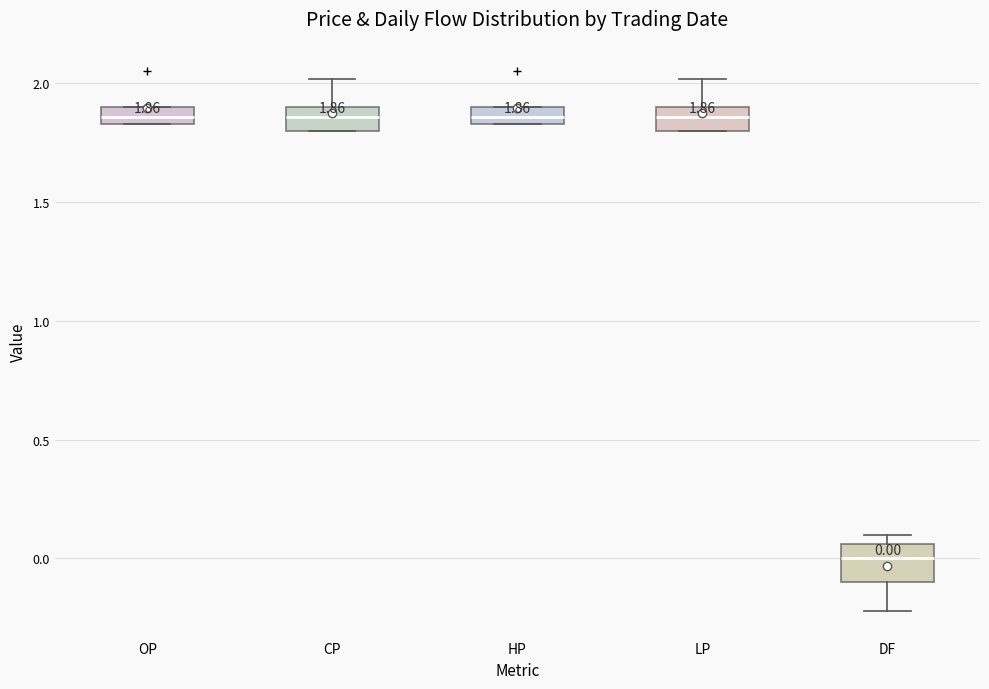

Which box is the tallest, from its lower edge to its upper edge?

DF